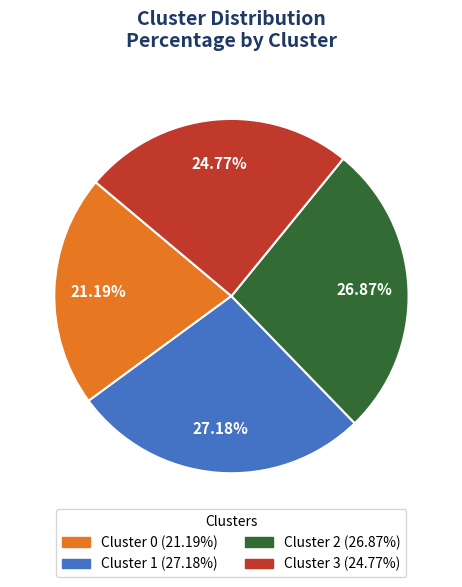

To the nearest percent, what percentage of the pie is Cluster 1?

27%